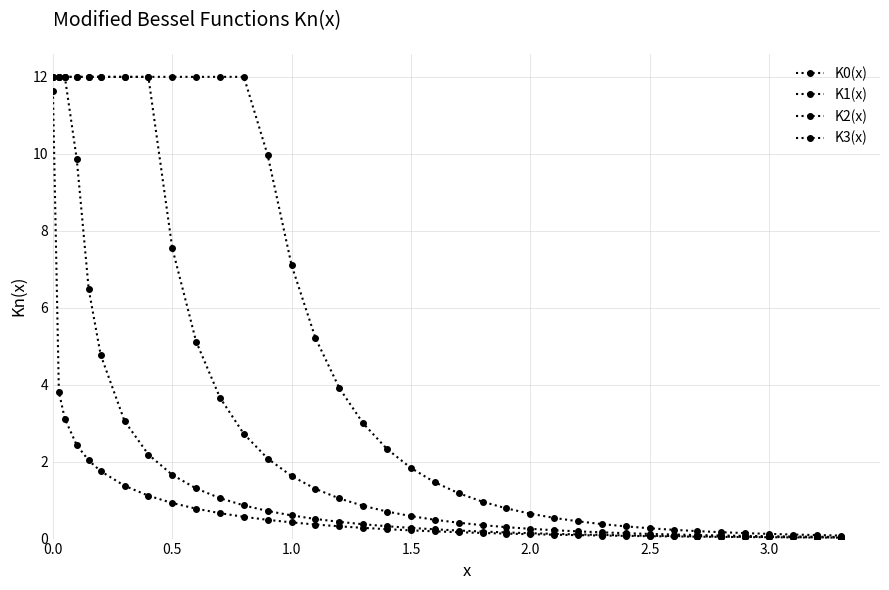

Reading left to right, extract all data points from this chart.

K0(x): 11.6	3.8	3.1	2.4	2.0	1.8	1.4	1.1	0.9	0.8	0.7	0.6	0.5	0.4	0.4	0.3	0.3	0.2	0.2	0.2	0.2	0.1	0.1	0.1	0.1	0.1	0.1	0.1	0.1	0.1	0.0	0.0	0.0	0.0	0.0	0.0	0.0
K1(x): 12.0	12.0	12.0	9.9	6.5	4.8	3.1	2.2	1.7	1.3	1.1	0.9	0.7	0.6	0.5	0.4	0.4	0.3	0.3	0.2	0.2	0.2	0.2	0.1	0.1	0.1	0.1	0.1	0.1	0.1	0.1	0.1	0.0	0.0	0.0	0.0	0.0
K2(x): 12.0	12.0	12.0	12.0	12.0	12.0	12.0	12.0	7.6	5.1	3.7	2.7	2.1	1.6	1.3	1.0	0.9	0.7	0.6	0.5	0.4	0.3	0.3	0.3	0.2	0.2	0.2	0.1	0.1	0.1	0.1	0.1	0.1	0.1	0.1	0.0	0.0
K3(x): 12.0	12.0	12.0	12.0	12.0	12.0	12.0	12.0	12.0	12.0	12.0	12.0	10.0	7.1	5.2	3.9	3.0	2.3	1.8	1.5	1.2	1.0	0.8	0.6	0.5	0.4	0.4	0.3	0.3	0.2	0.2	0.2	0.1	0.1	0.1	0.1	0.1